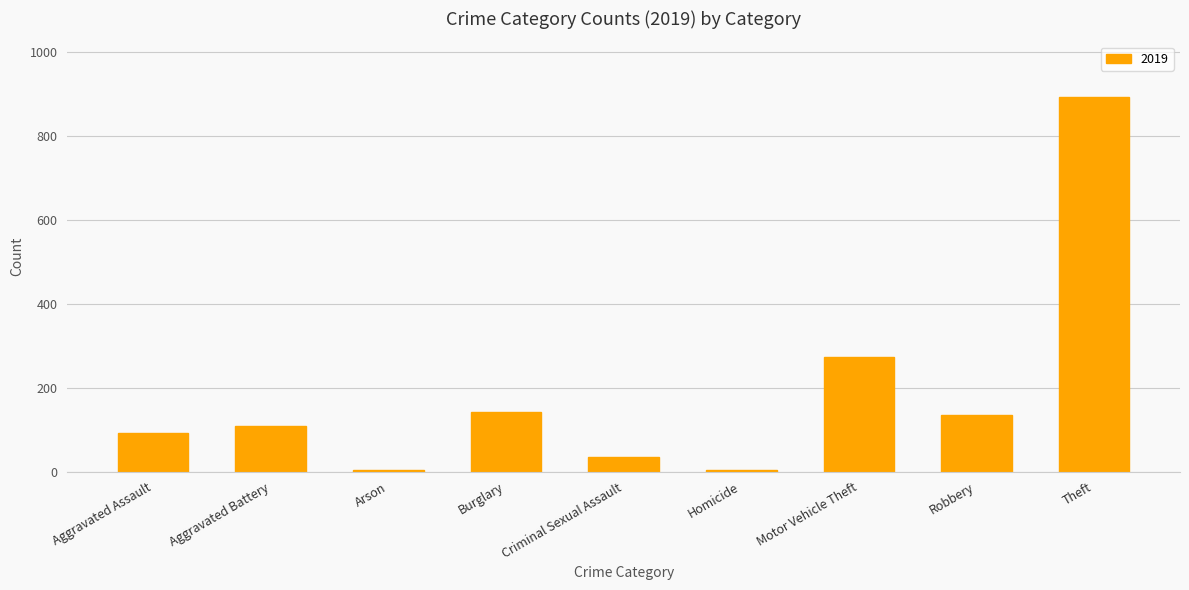

Reading right to left, list all the values displayed in this chart.

891	135	273	5	35	143	5	108	92